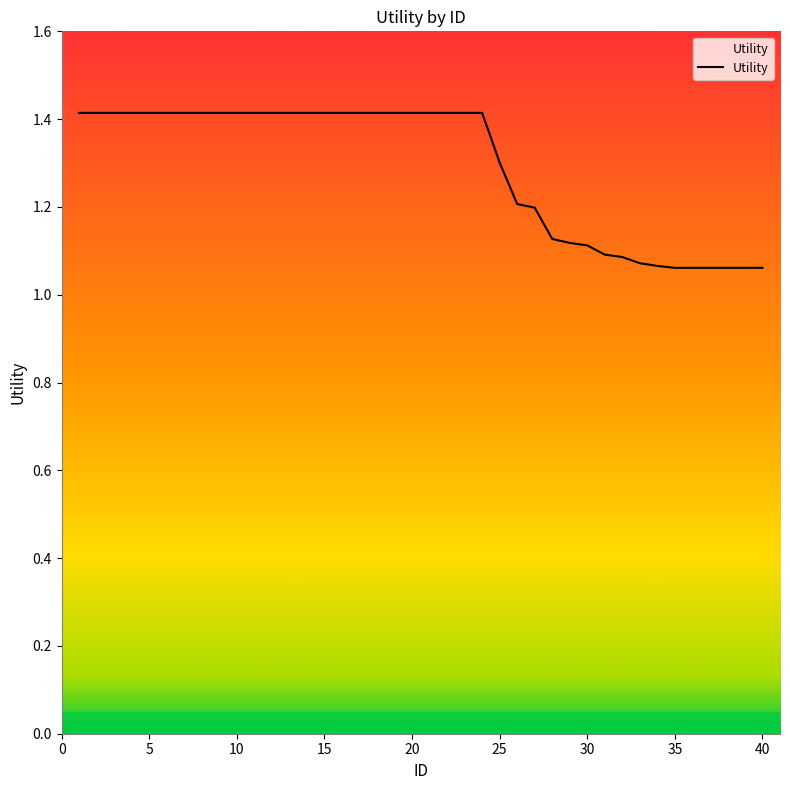

How many lines are shown in the chart?

1